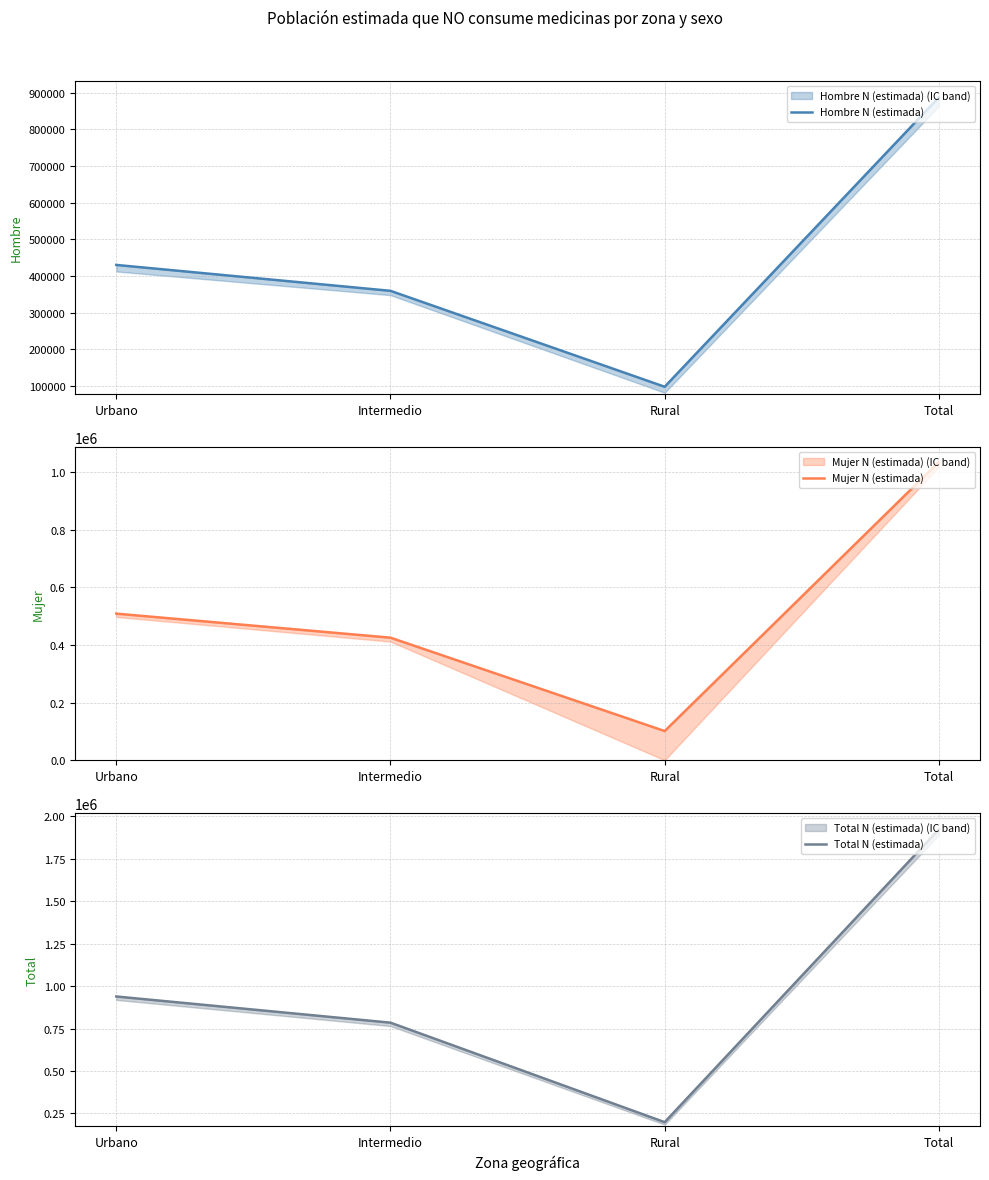

Reading left to right, extract all data points from this chart.

Hombre N (estimada): Urbano=430083	Intermedio=359401	Rural=97725	Total=887209
Mujer N (estimada): Urbano=508834	Intermedio=425351	Rural=101166	Total=1035351
Total N (estimada): Urbano=938918	Intermedio=784752	Rural=198891	Total=1922561